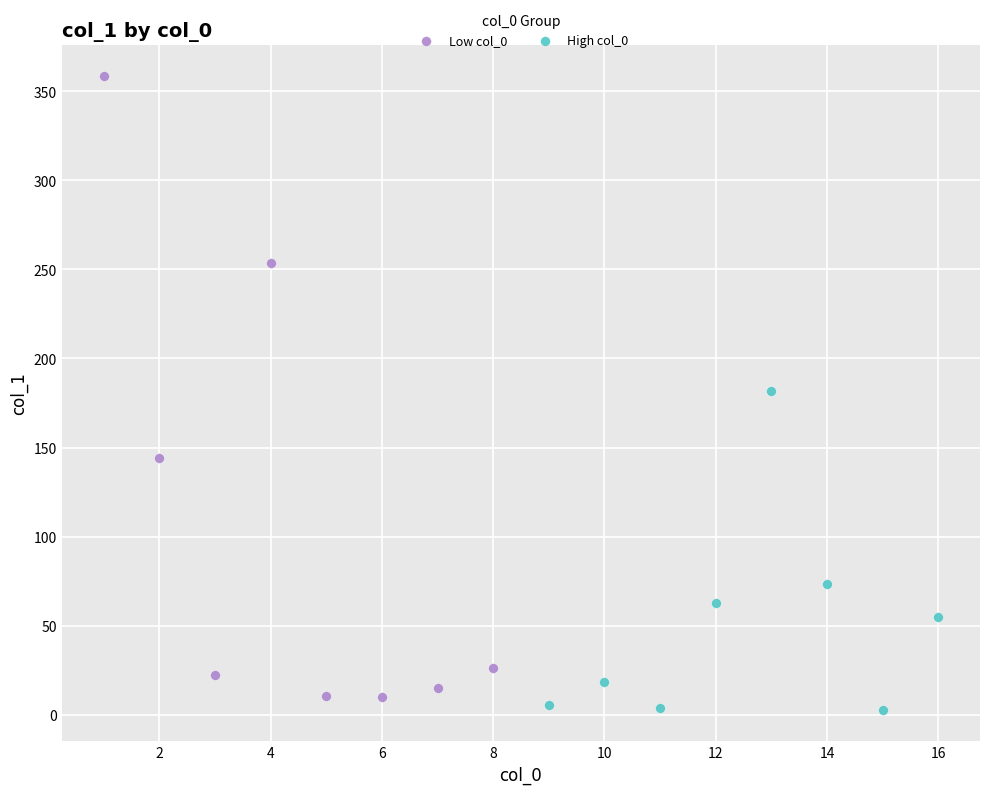

What are all the series names shown in the legend?

Low col_0, High col_0